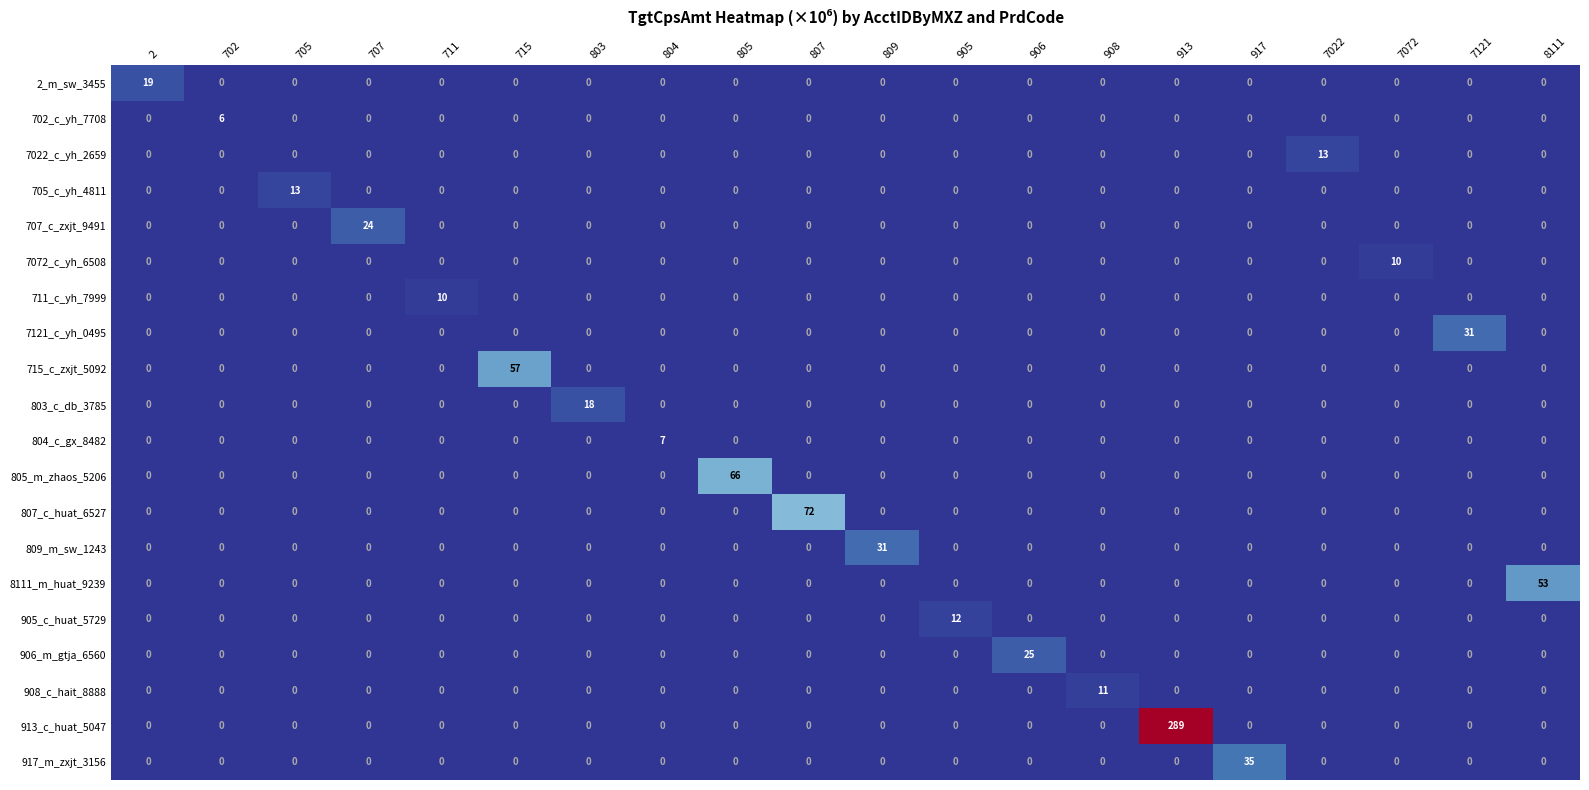

Which category has the highest value across all series?

913